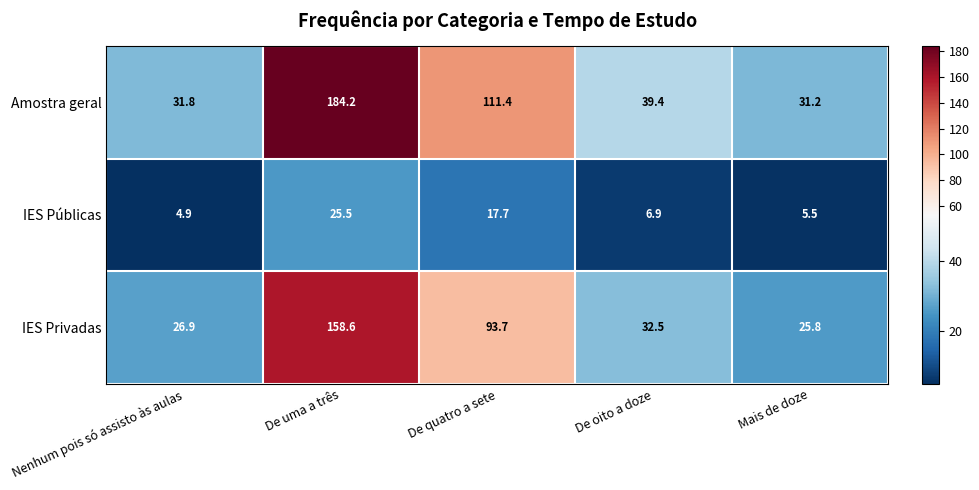

What is the sum of all IES Públicas values?

60.5